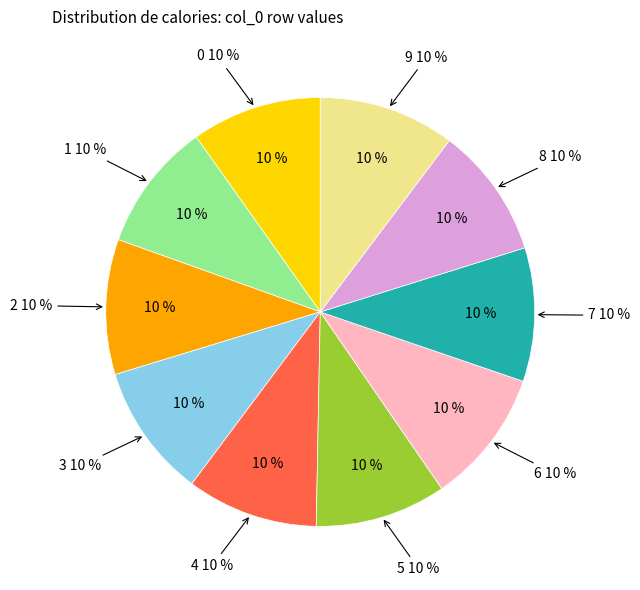

Is it true that 6 is 16% of the pie?

False